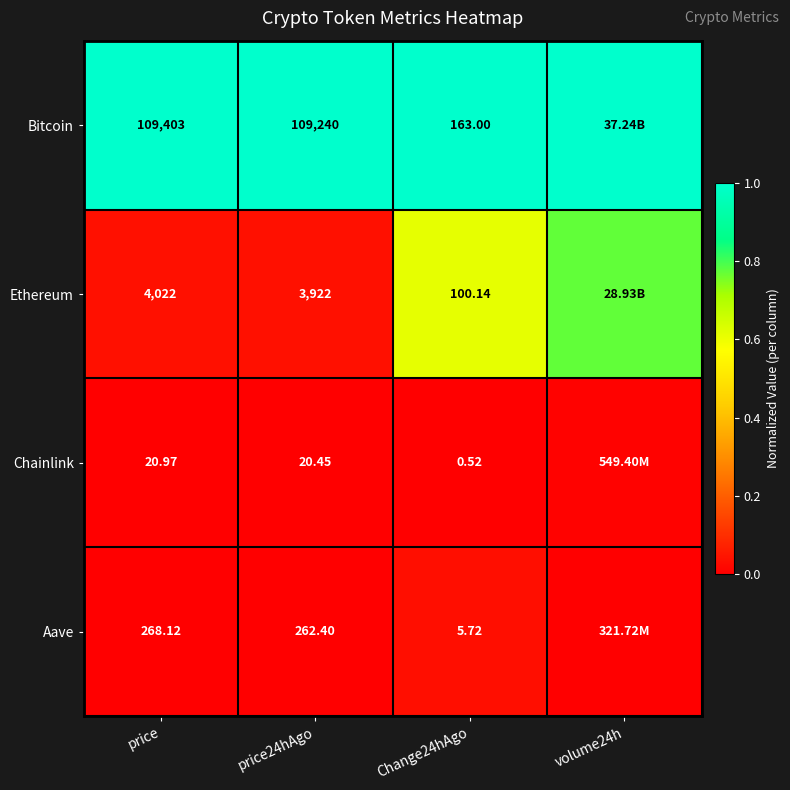

The Aave series shows 0.0 at price24hAgo. True or false?

True